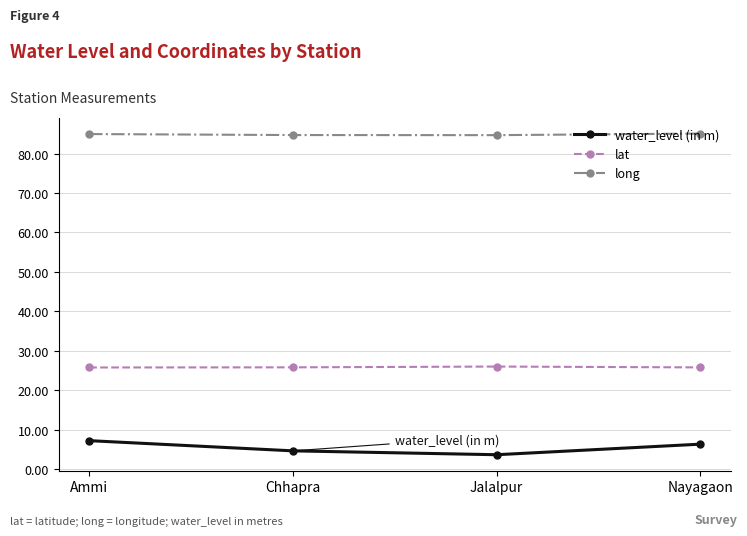

Where is the first local minimum for water_level (in m)?

Jalalpur